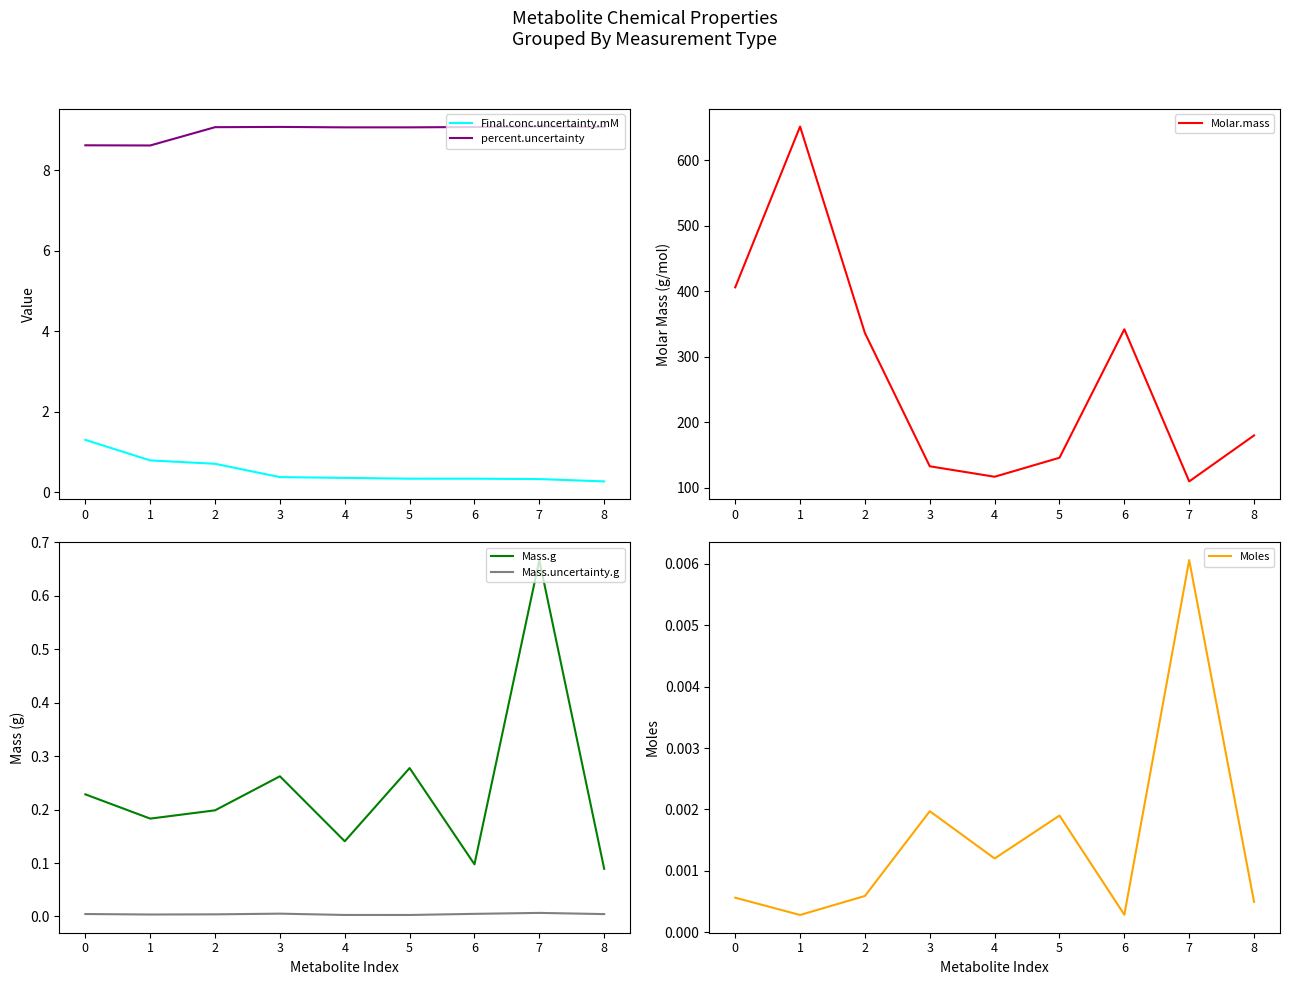

At how many categories does at least one series exceed 1?

9